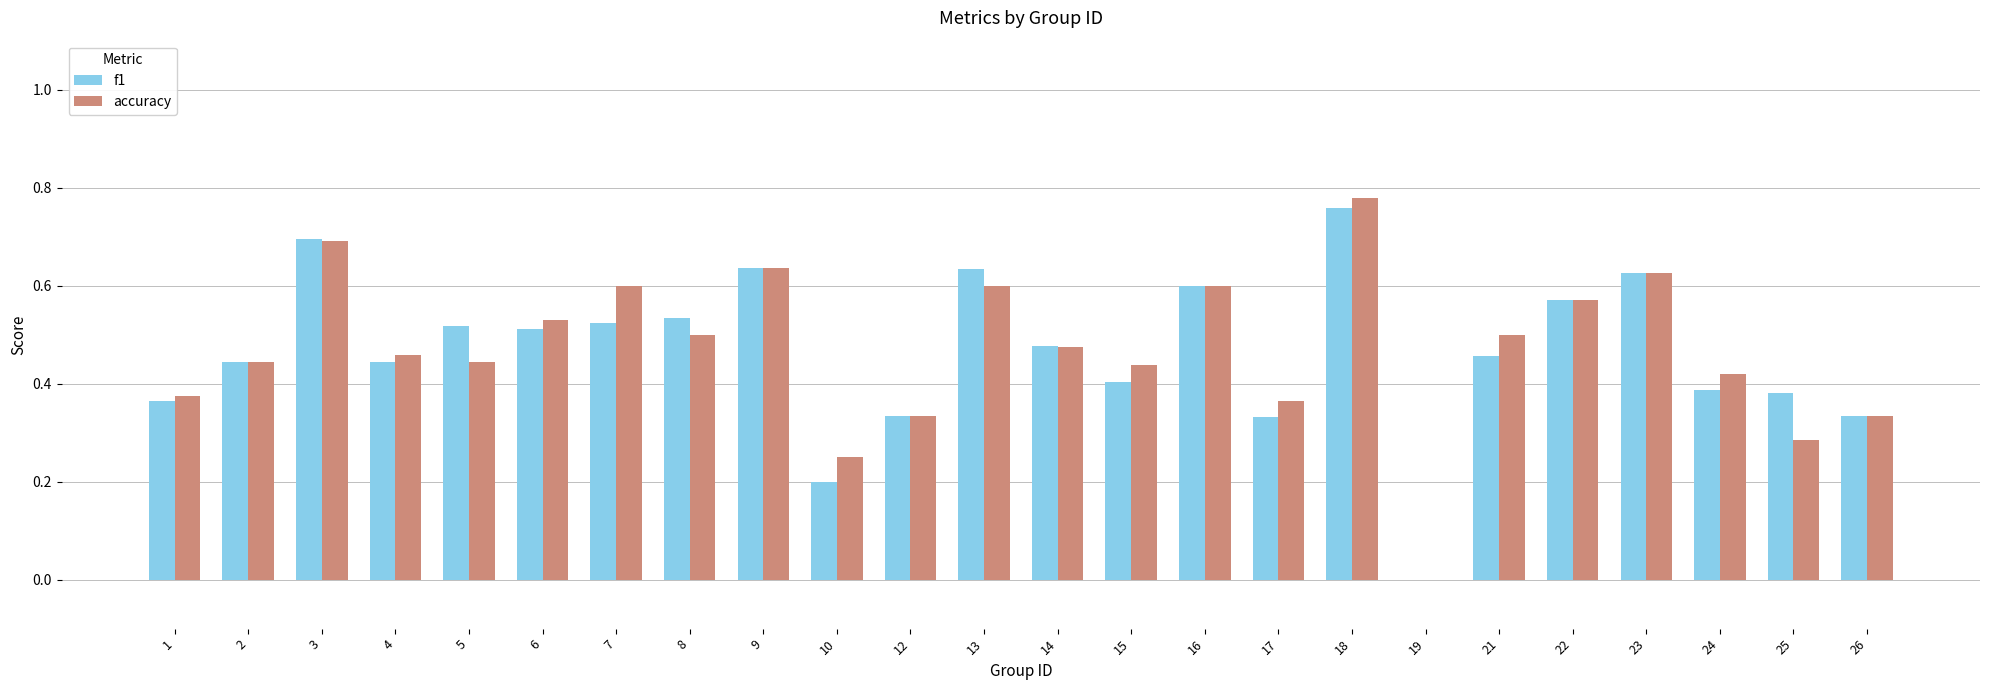

How many values in the f1 series exceed 0?

23